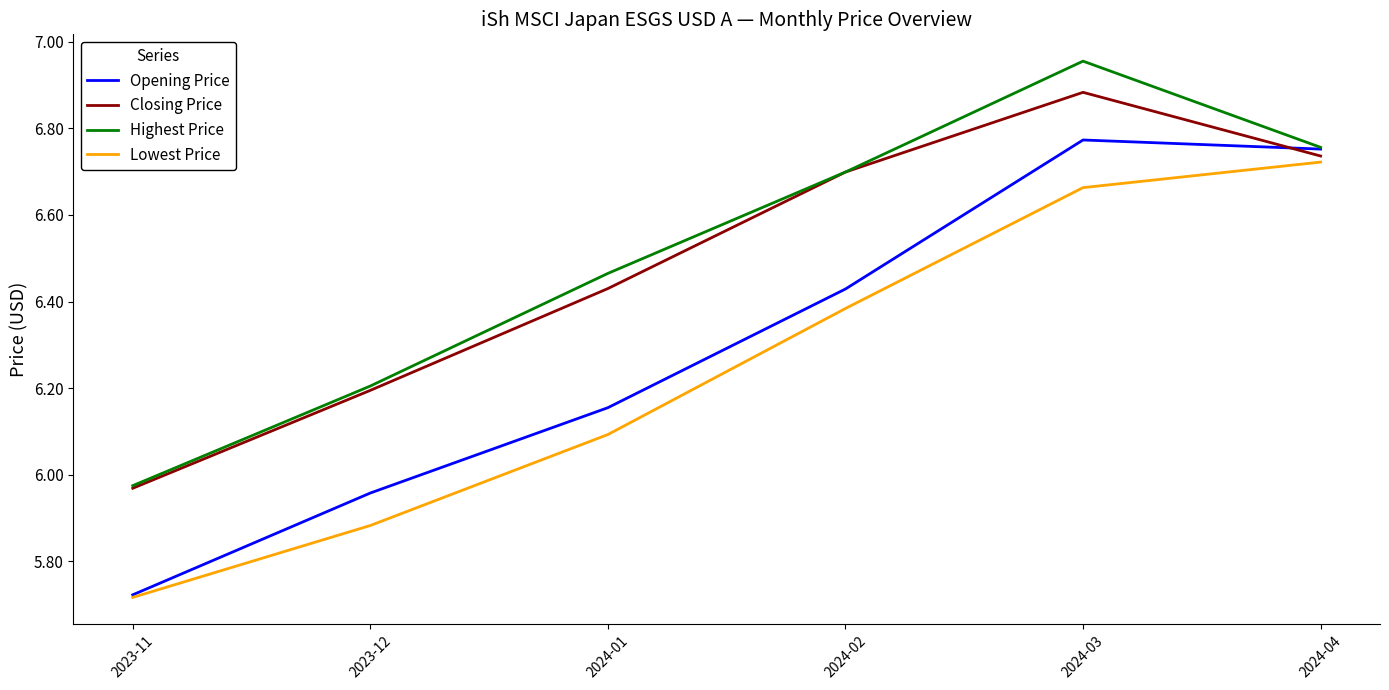

Where is the first local maximum for Closing Price?

2024-03